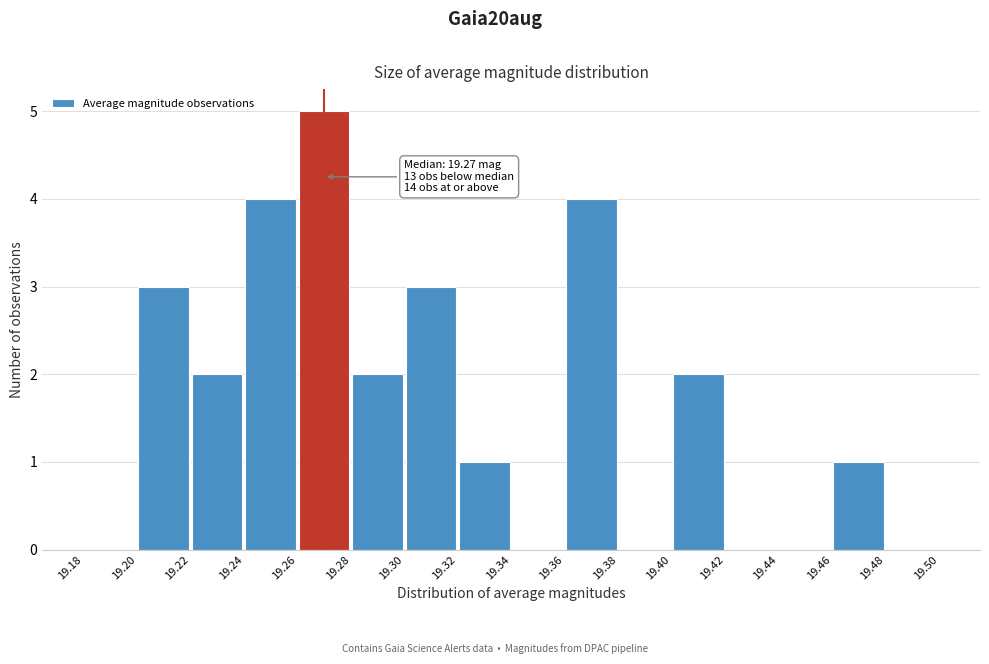

Which range on the x-axis has the tallest bar?

19.26 to 19.28